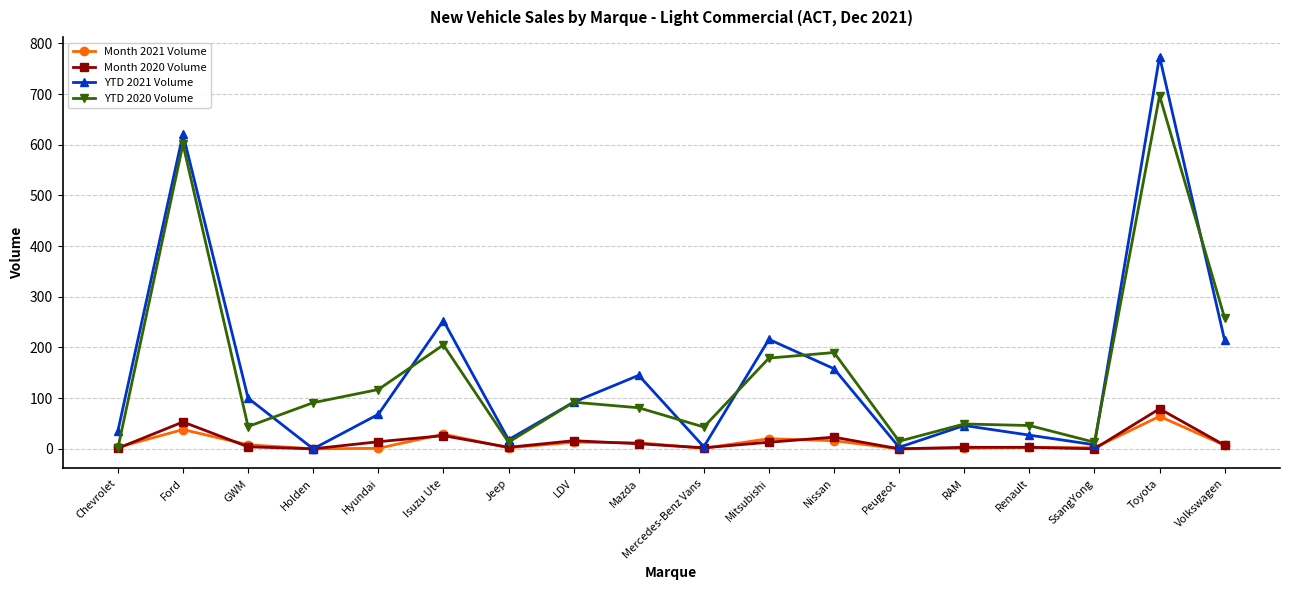

In YTD 2020 Volume, how many points are higher than both neighbors (excluding endpoints)?

6